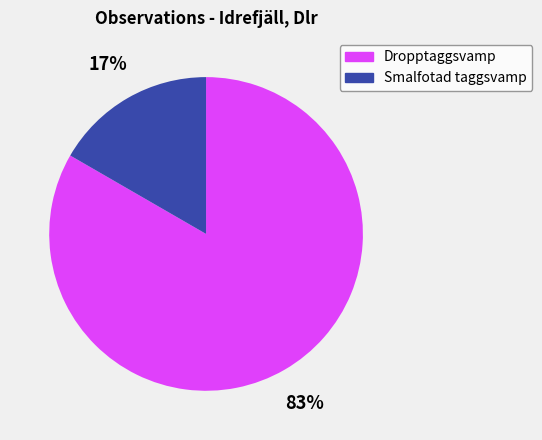

Is the sum of Dropptaggsvamp and Smalfotad taggsvamp greater than half?

Yes